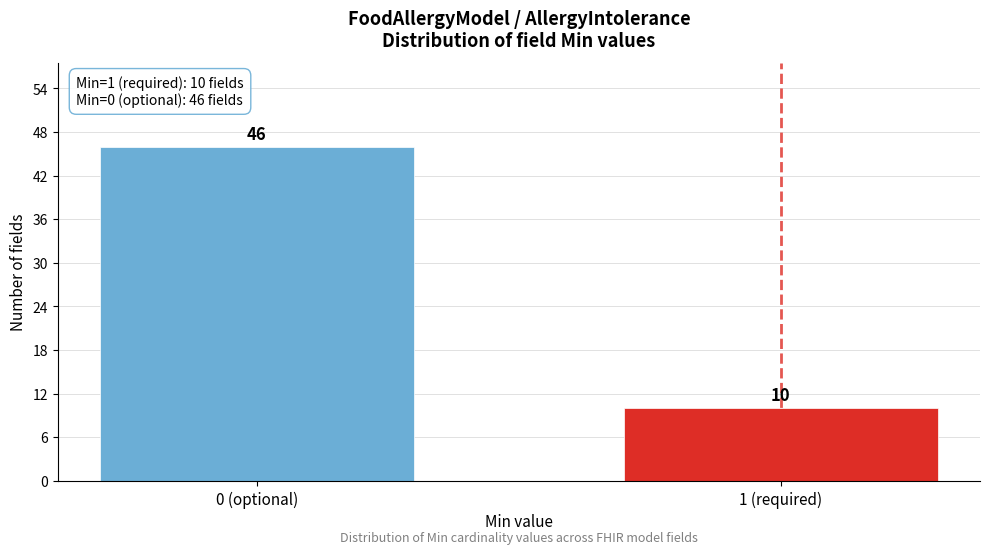

Reading left to right, extract all data points from this chart.

46	10